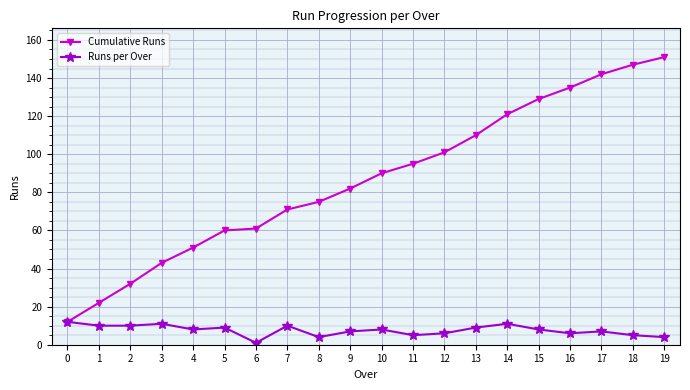

Reading right to left, list all the values displayed in this chart.

Cumulative Runs: 19=151	18=147	17=142	16=135	15=129	14=121	13=110	12=101	11=95	10=90	9=82	8=75	7=71	6=61	5=60	4=51	3=43	2=32	1=22	0=12
Runs per Over: 19=4	18=5	17=7	16=6	15=8	14=11	13=9	12=6	11=5	10=8	9=7	8=4	7=10	6=1	5=9	4=8	3=11	2=10	1=10	0=12